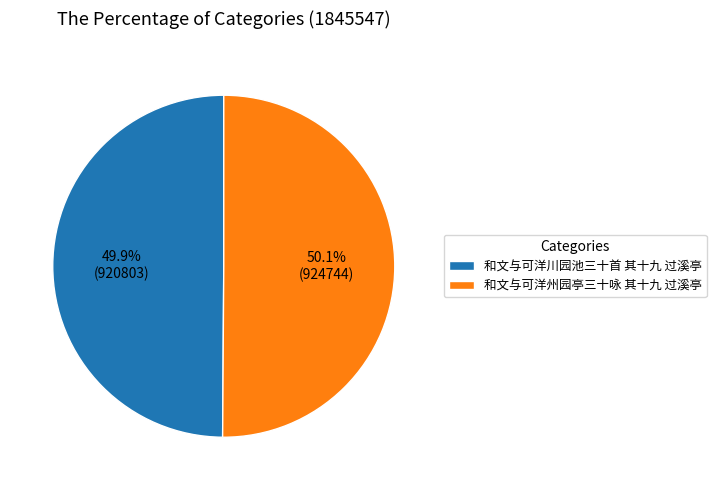

Is there a majority slice in this chart?

Yes